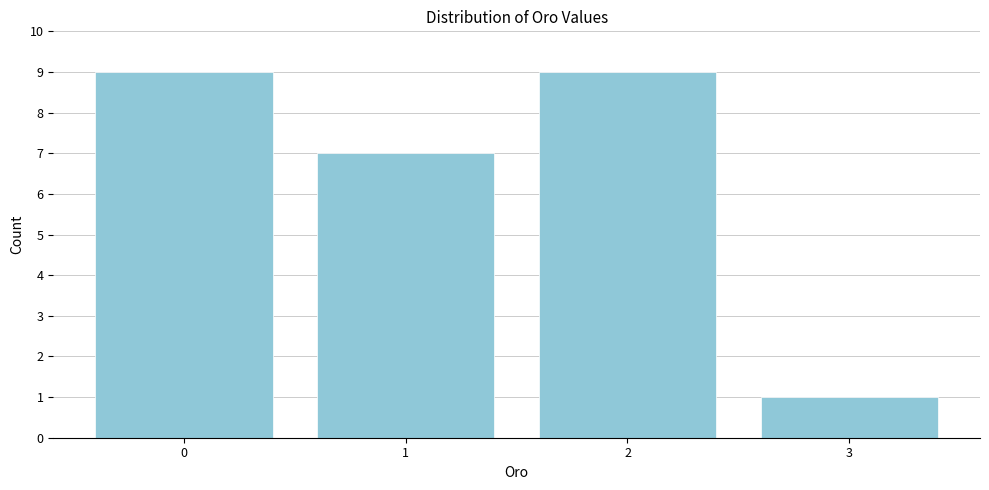

Reading left to right, extract all data points from this chart.

0=9	1=7	2=9	3=1